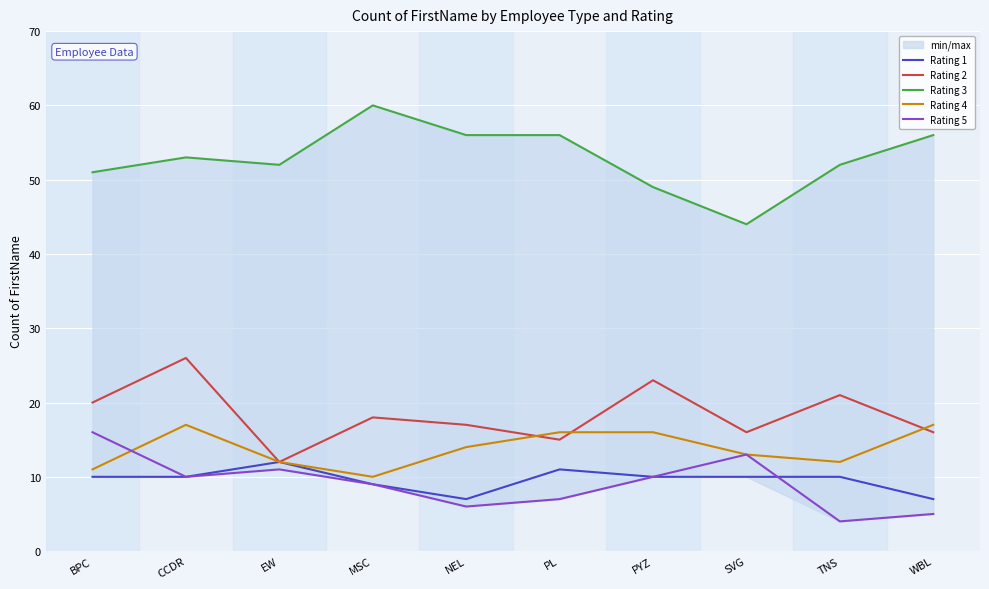

What is the value of the Rating 2 point at the 7th from the left?

23